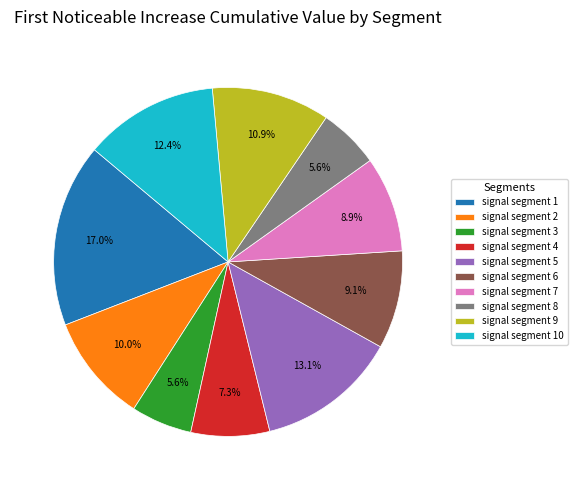

How many segments does this pie chart have?

10